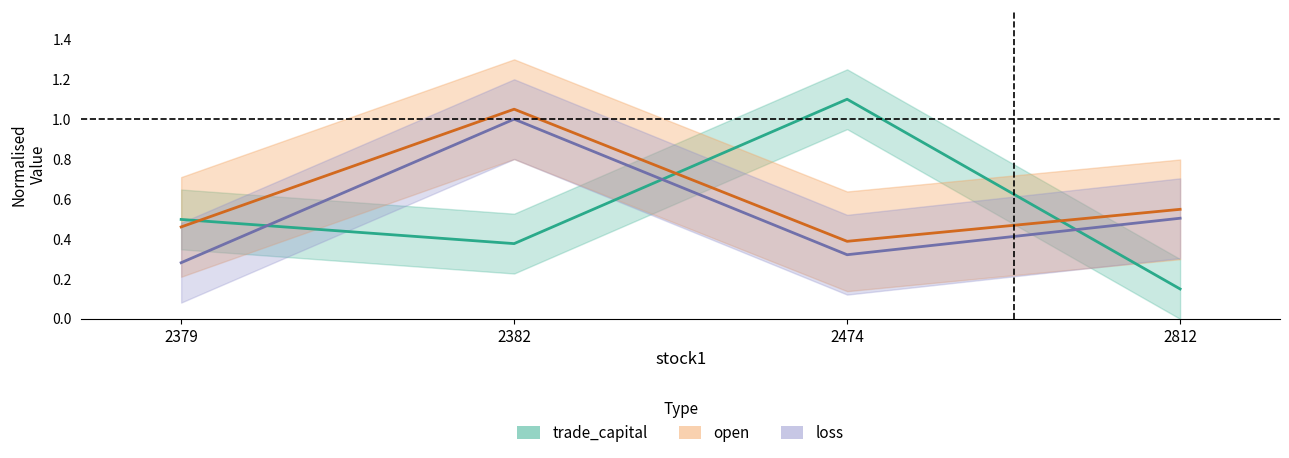

True or false: open has a value of 0.7 at 2379.

False